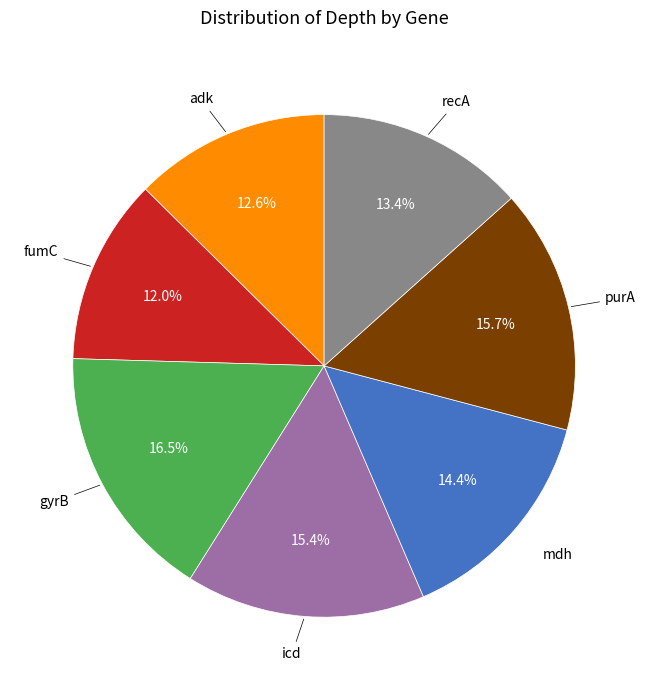

Does any single category account for the majority?

No